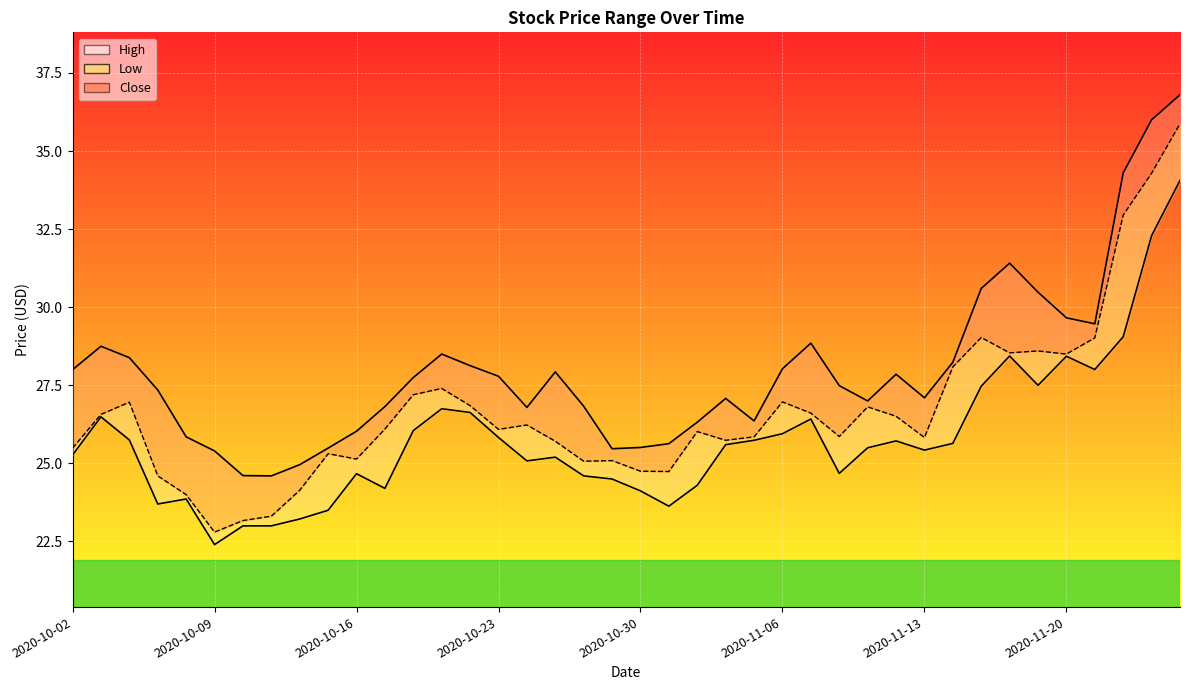

What are all the series names shown in the legend?

High, Low, Close